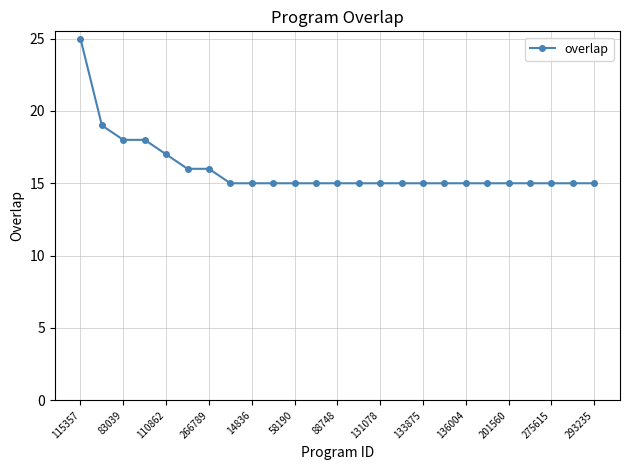

What is the sum of all values?

399